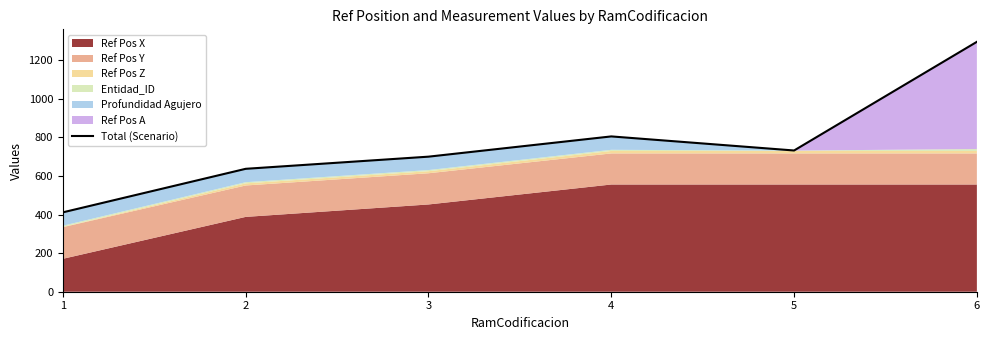

Where is the first local minimum?

5